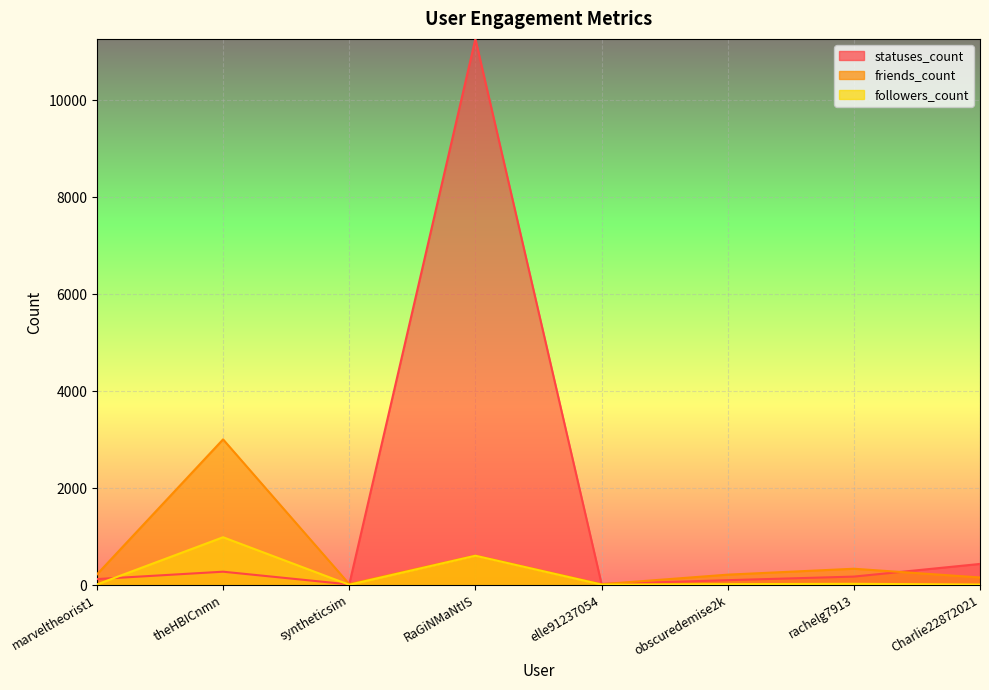

What is the label of the 5th point from the left?

elle91237054